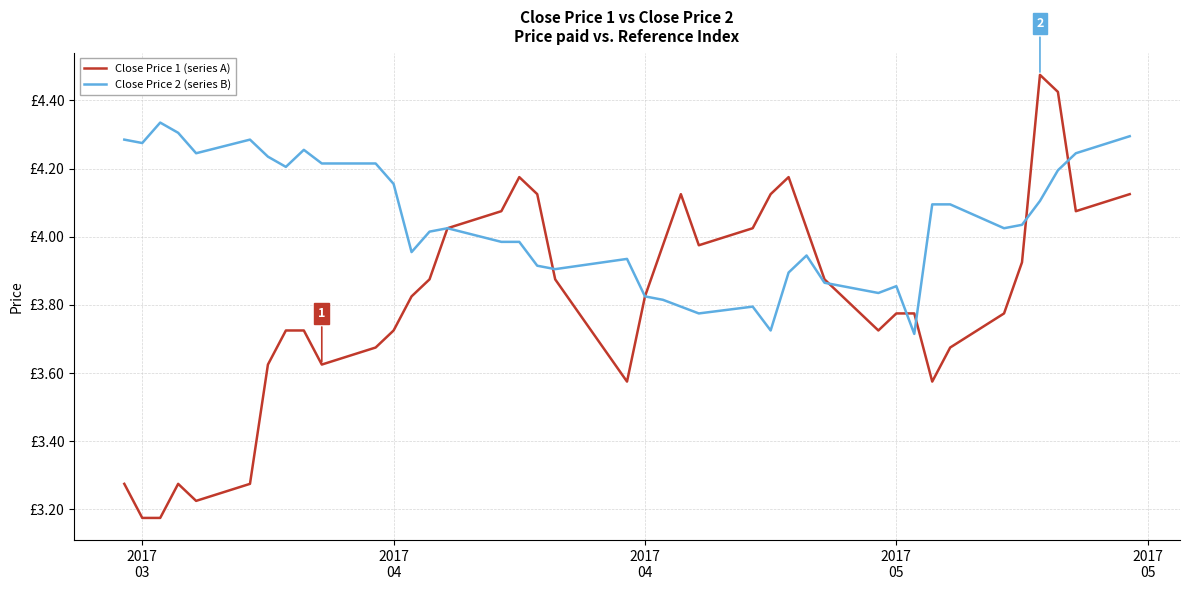

What is the average value of the Close Price 1 (series A) series?

3.8